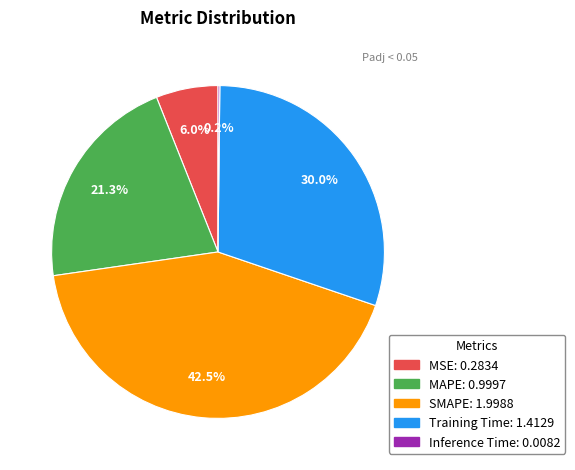

What percentage do MAPE and SMAPE together represent?

63.8%